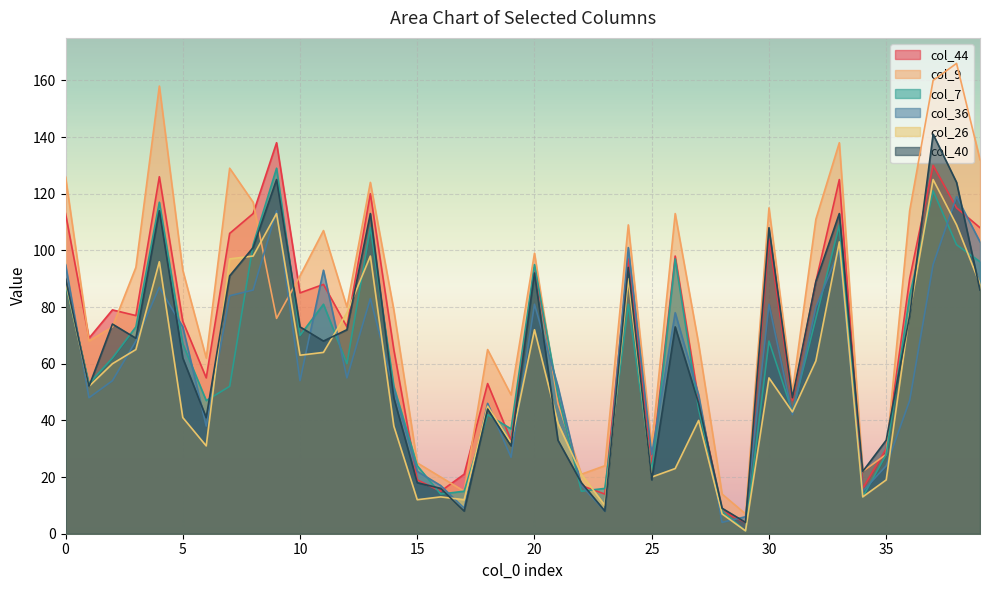

Count the number of categories in the chart.

40